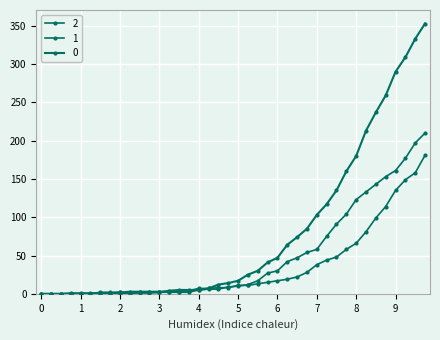

Reading left to right, list all the values displayed in this chart.

0: 0	0	0	0	0	0	0	0	0	0	2	2	2	4	5	5	5	7	12	14	17	25	30	41	47	64	74	85	103	117	135	160	180	213	237	259	290	309	333	353
1: 0	0	0	0	0	0	2	2	2	3	3	3	3	3	3	4	7	7	8	8	11	11	13	15	17	19	22	28	38	44	48	58	66	81	99	114	135	149	158	181
2: 0	0	0	1	1	1	1	1	2	1	1	1	2	2	2	2	5	6	6	9	10	12	17	27	30	42	47	54	58	75	91	104	123	133	143	153	161	177	197	210